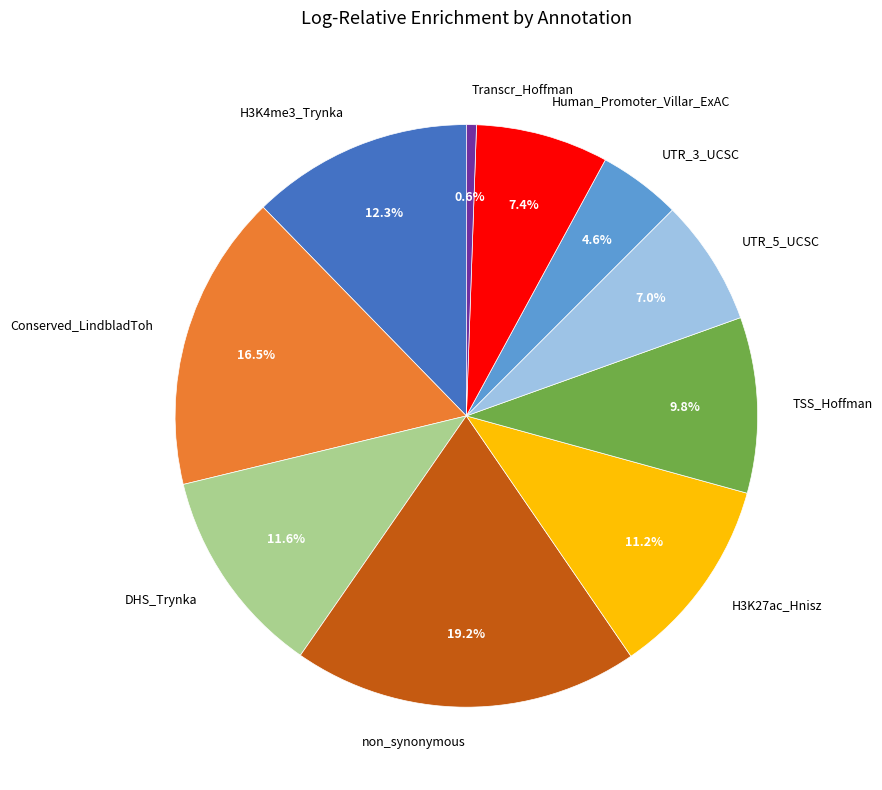

What is the total percentage of Human_Promoter_Villar_ExAC and Conserved_LindbladToh?

23.9%